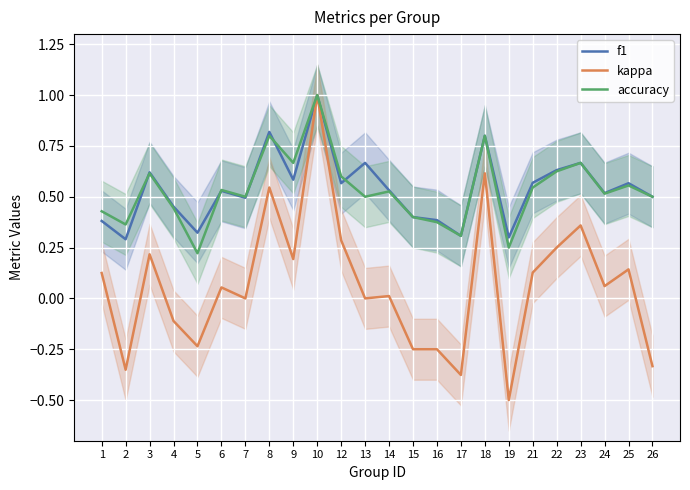

At which category is the sum across all series the highest?

10